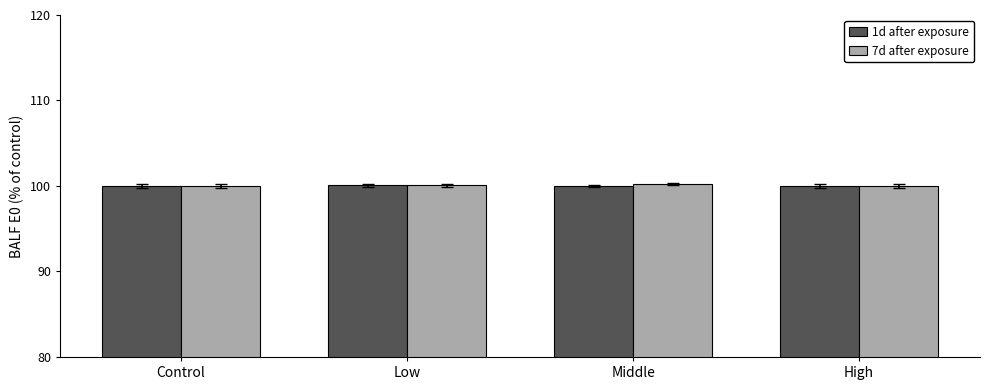

The value of 1d after exposure at Control is 100.0. True or false?

True